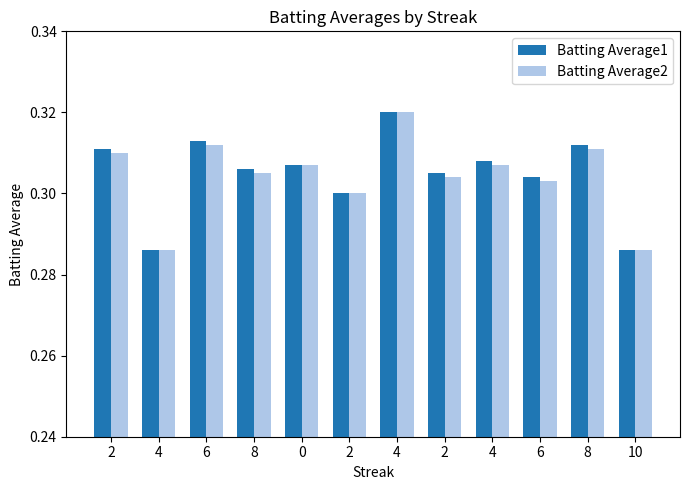

How many groups of bars are there?

12